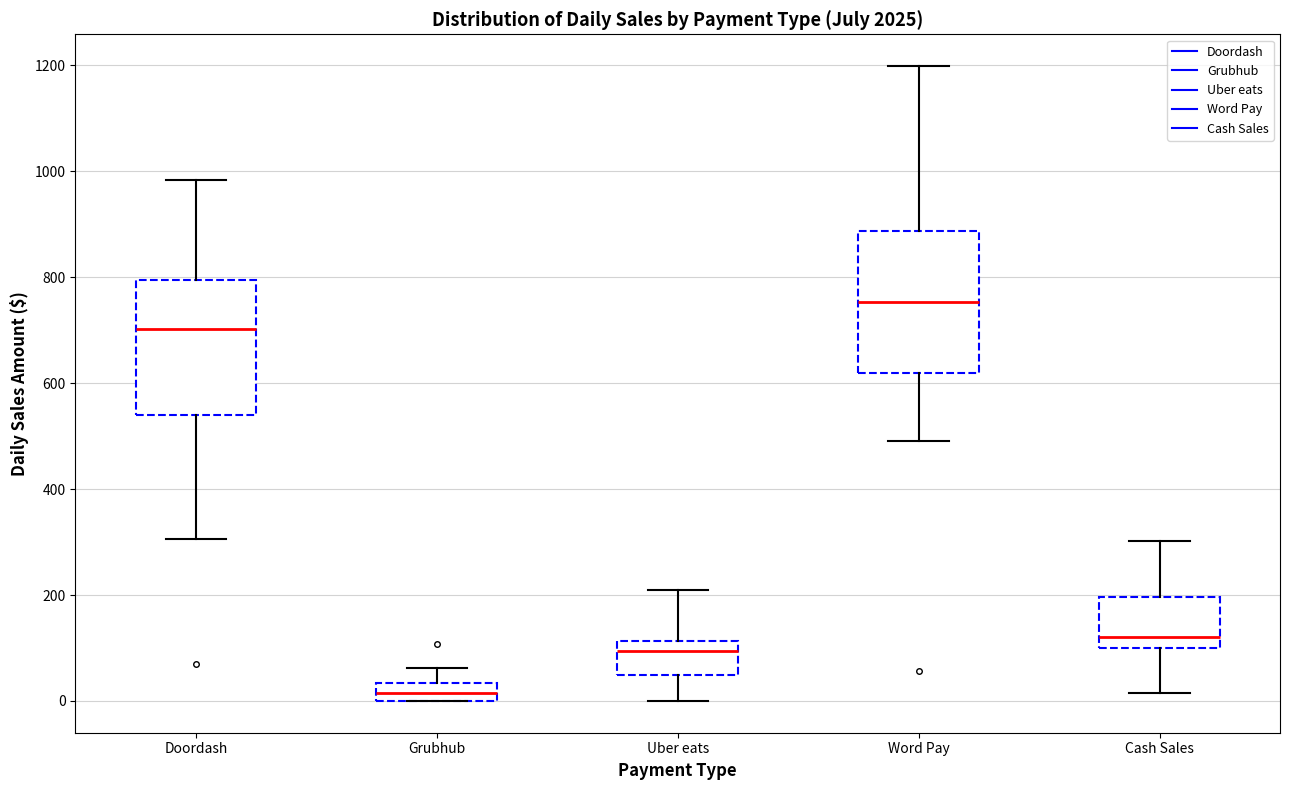

Where is the upper edge of the box for Grubhub on the y-axis? The values are not printed on the chart, so give them approximately, as read against the axis.

40